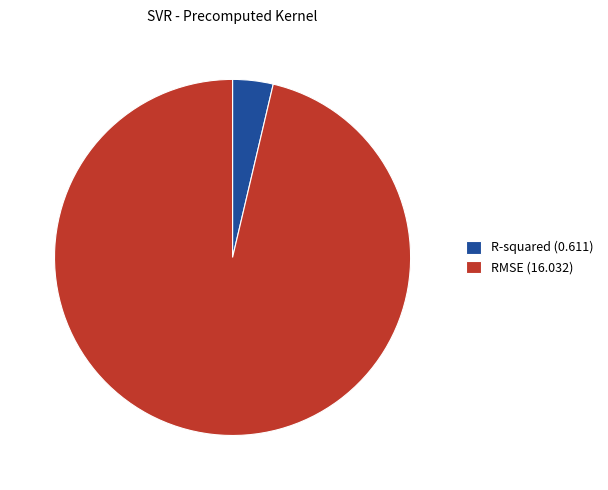

Rank the categories by value from lowest to highest.

R-squared, RMSE